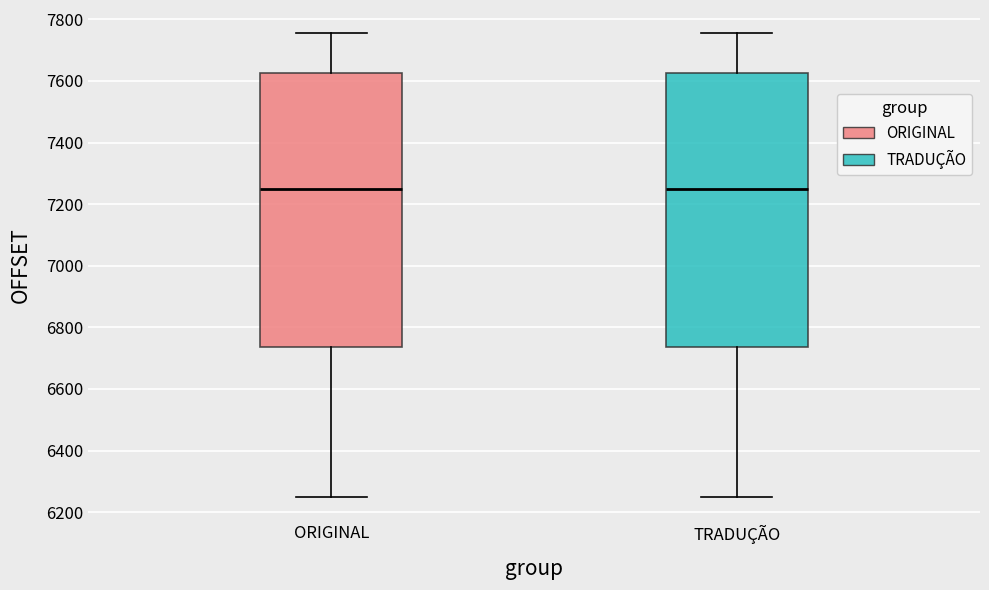

Reading left to right, transcribe this box plot: for each box, give where its median line is, the range the box spans, and where its two whiskers end, as read against the y-axis. The values are not printed on the chart, so give them approximately, as read against the axis.

ORIGINAL: median 7240, box 6740 to 7620, whiskers 6240 to 7760
TRADUÇÃO: median 7240, box 6740 to 7620, whiskers 6240 to 7760